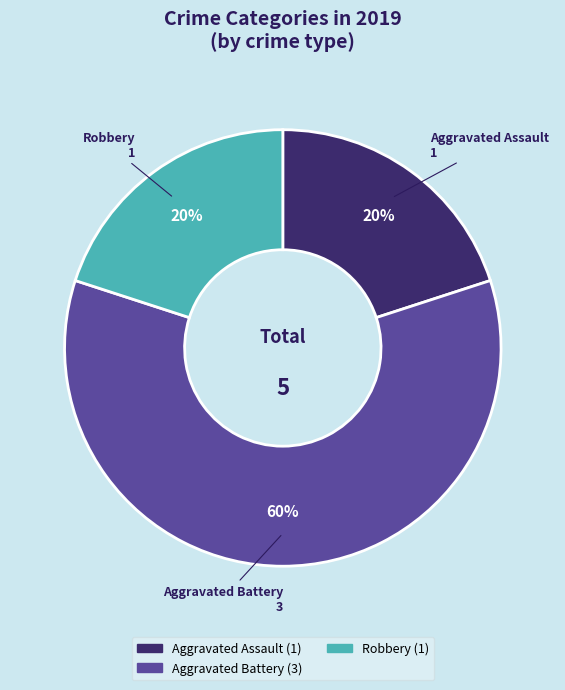

To the nearest percent, what is the difference between the largest and smallest slice percentages?

40%